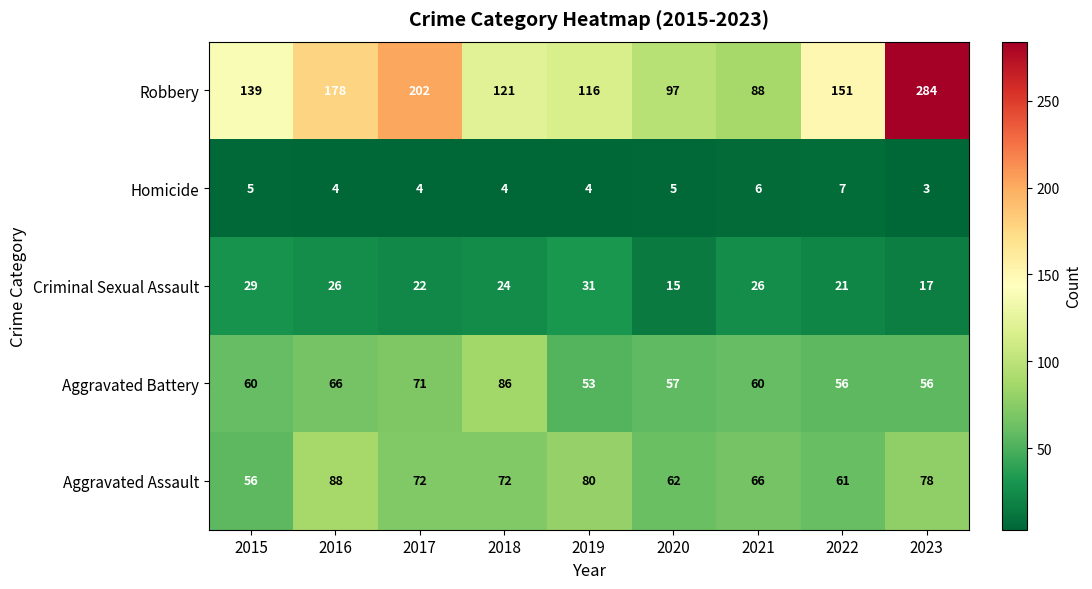

Which series has the largest total across all categories?

Robbery